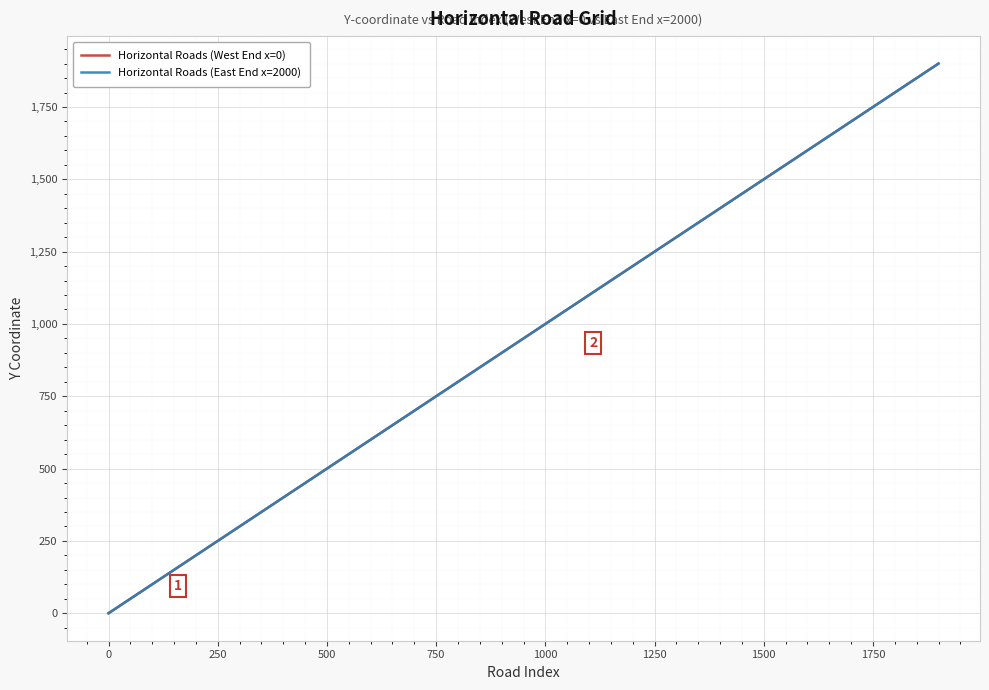

Does the chart display data point markers on the line(s)?

No